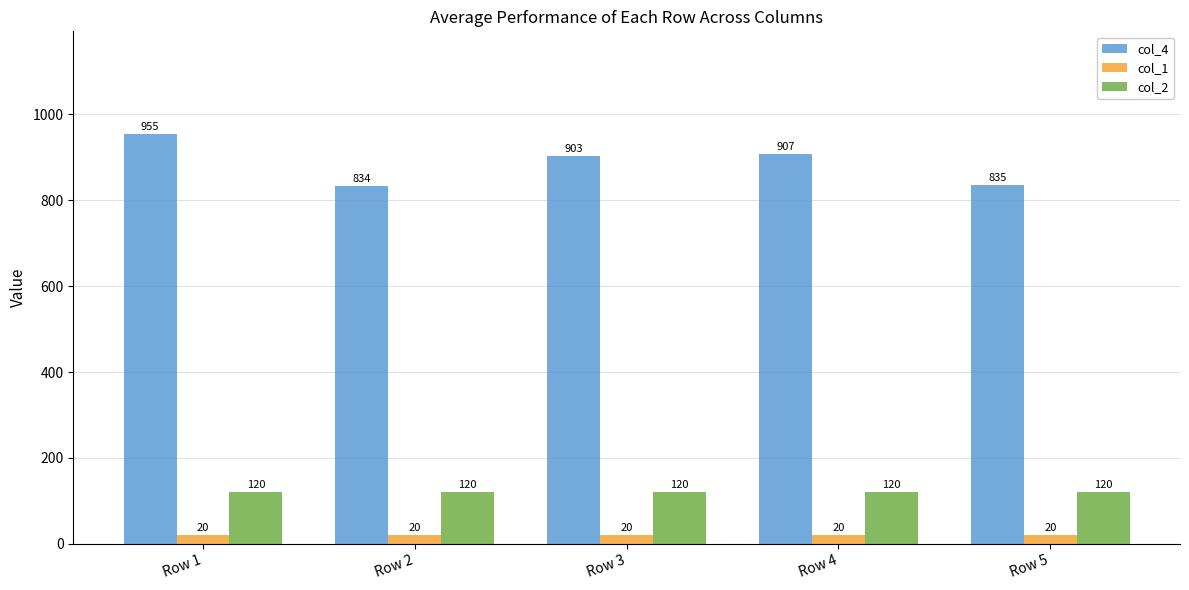

Which series has the largest total across all categories?

col_4